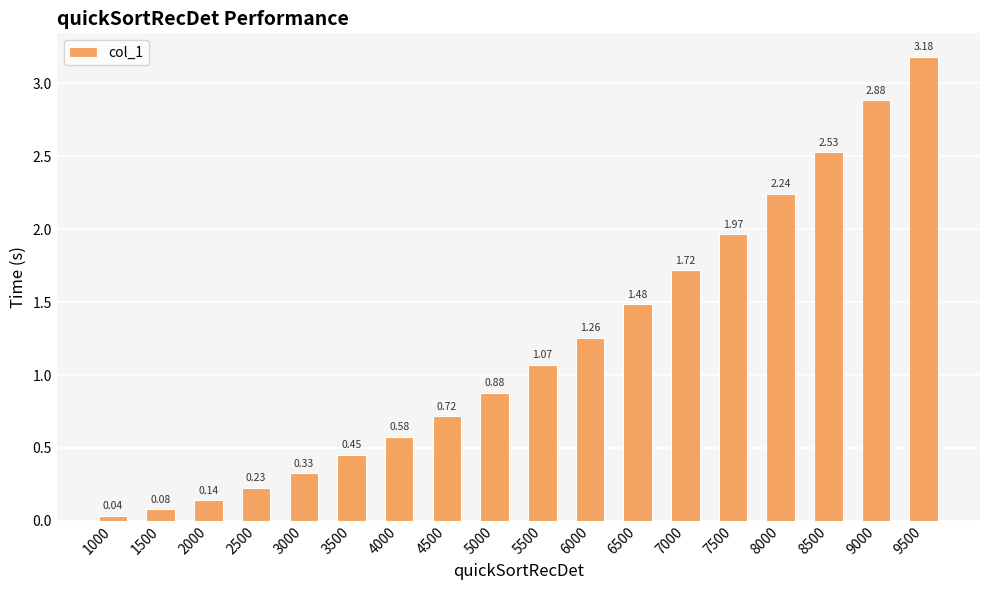

Where is the data nearest to the value 1?

5500